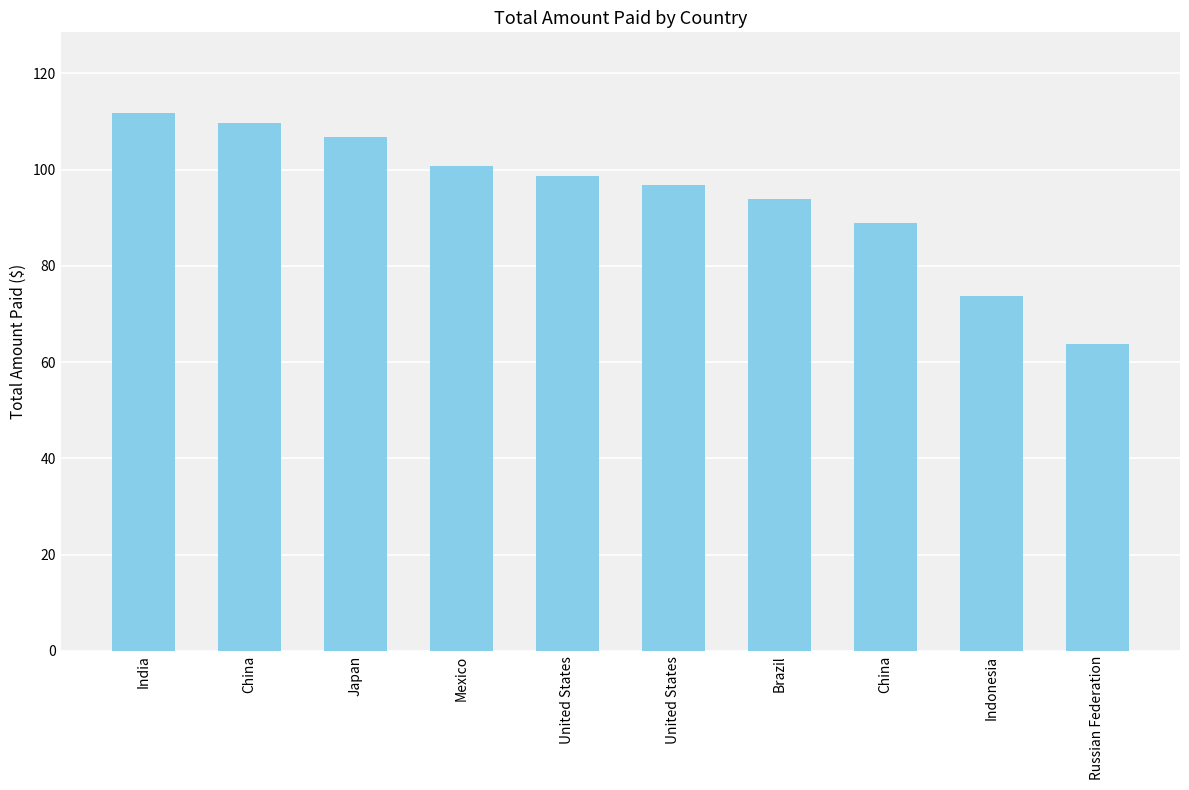

What is the difference between the second highest and minimum values?

45.9